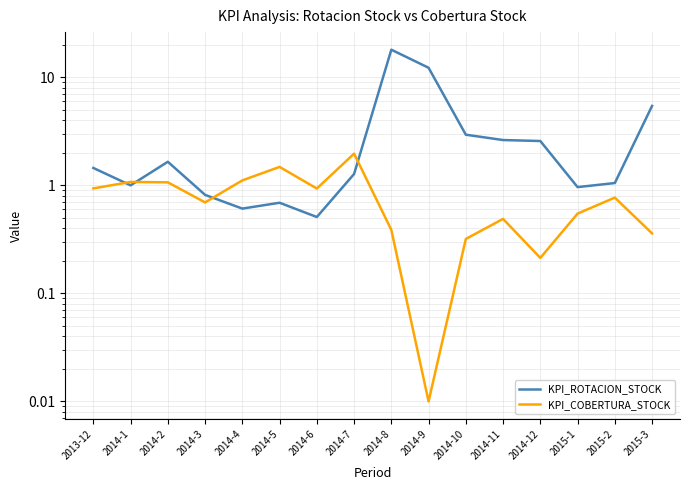

What is the label of the 8th point from the left?

2014-7